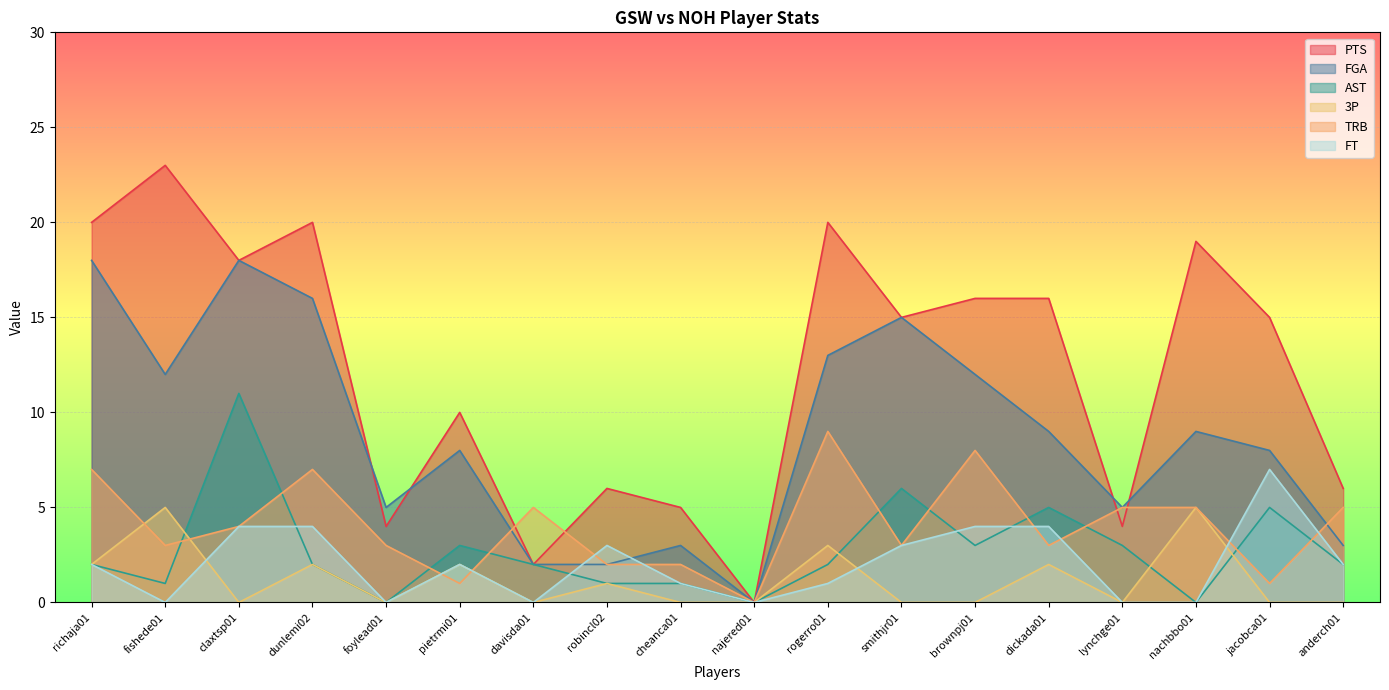

At which category does PTS reach its first local peak?

fishede01